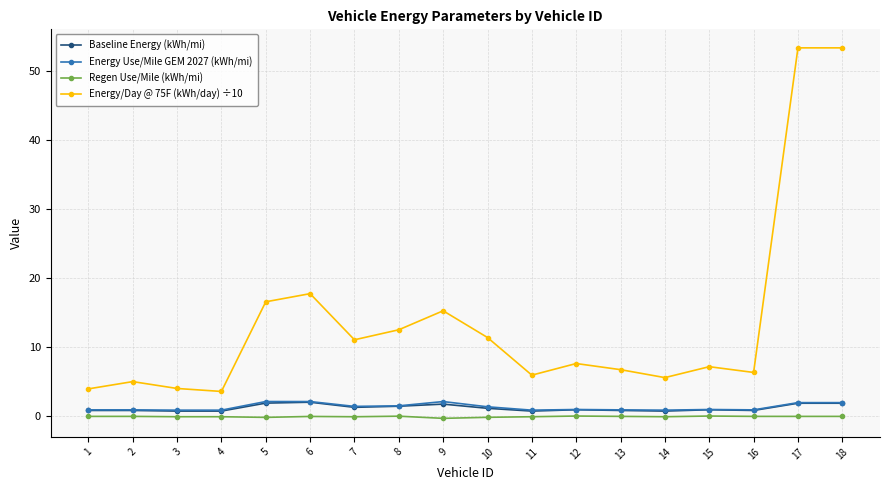

Is this an area chart (filled region under the line)?

No